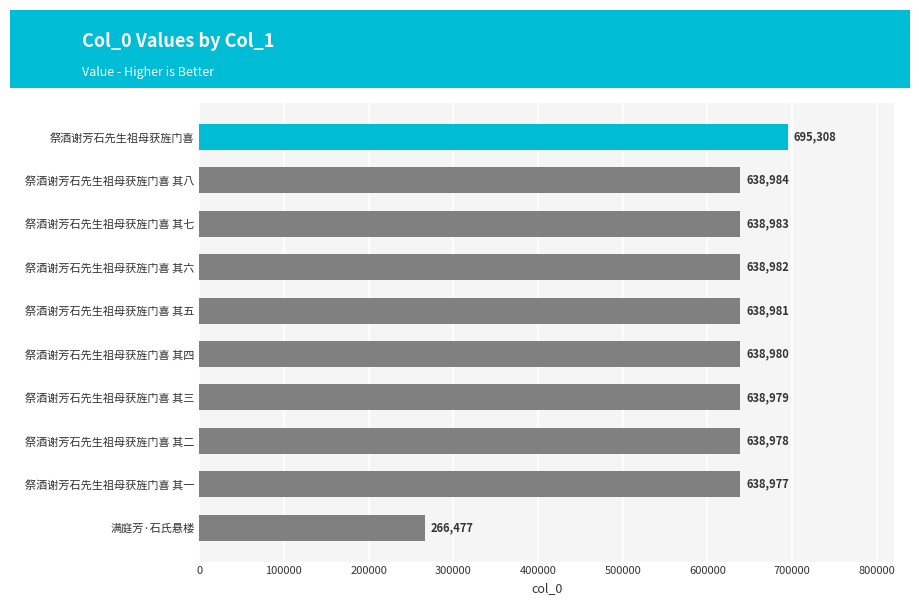

What is the approximate value at 祭酒谢芳石先生祖母获旌门喜 其六?

638982